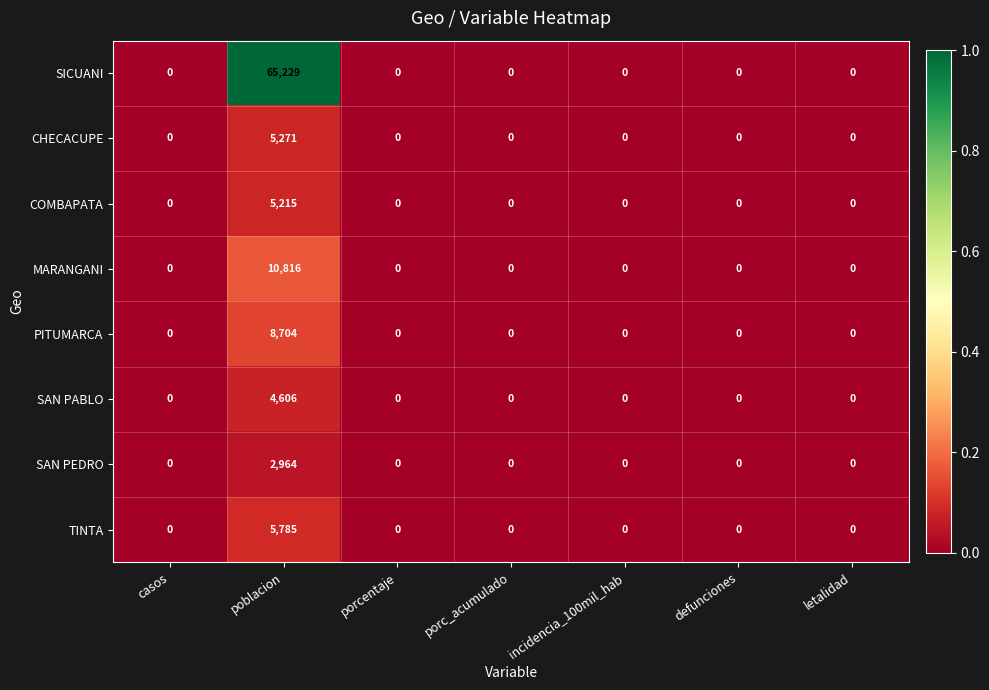

Is it true that PITUMARCA equals -4204 at porcentaje?

False